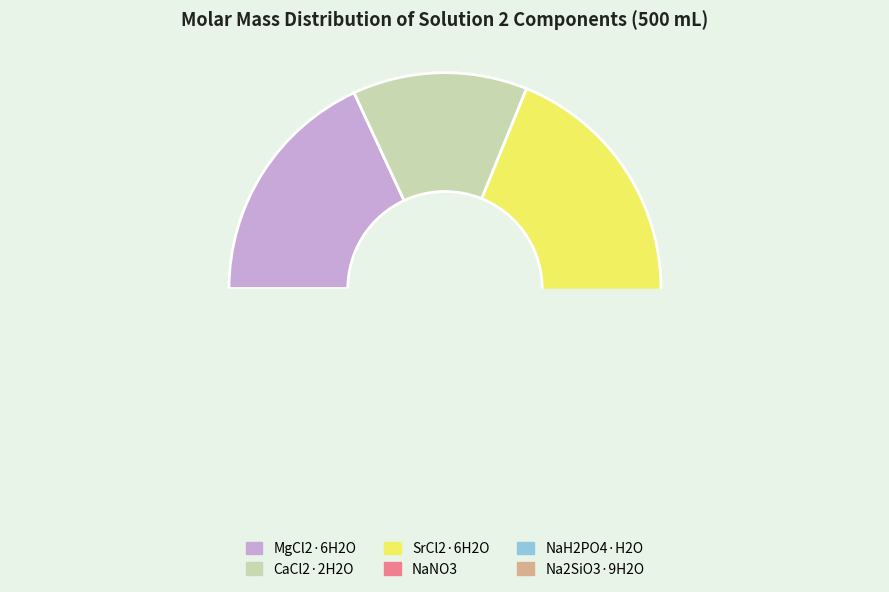

How many segments does this pie chart have?

6